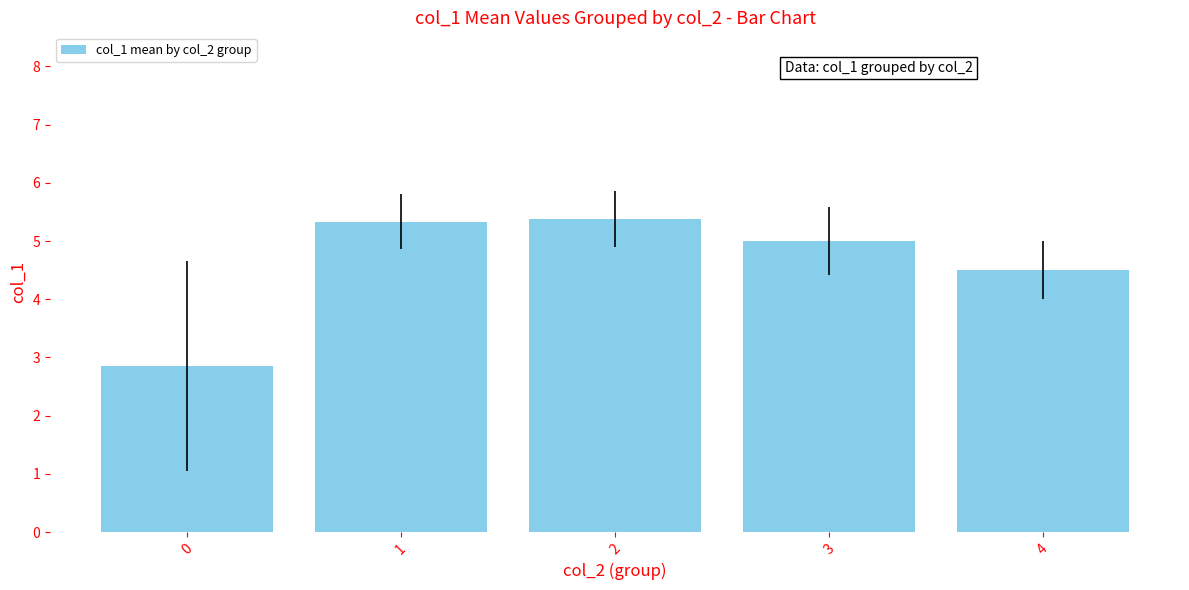

Count the number of data series in this chart.

1